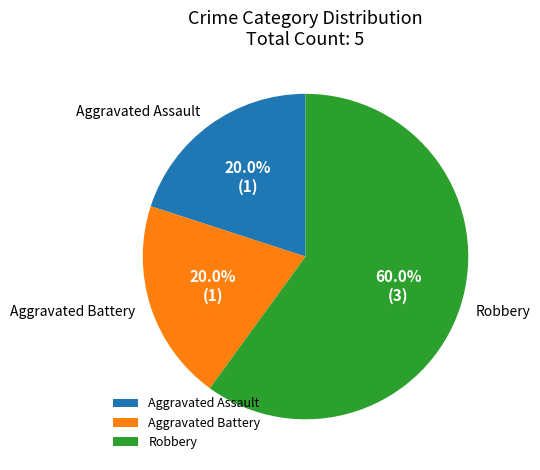

Which slice is the largest?

Robbery